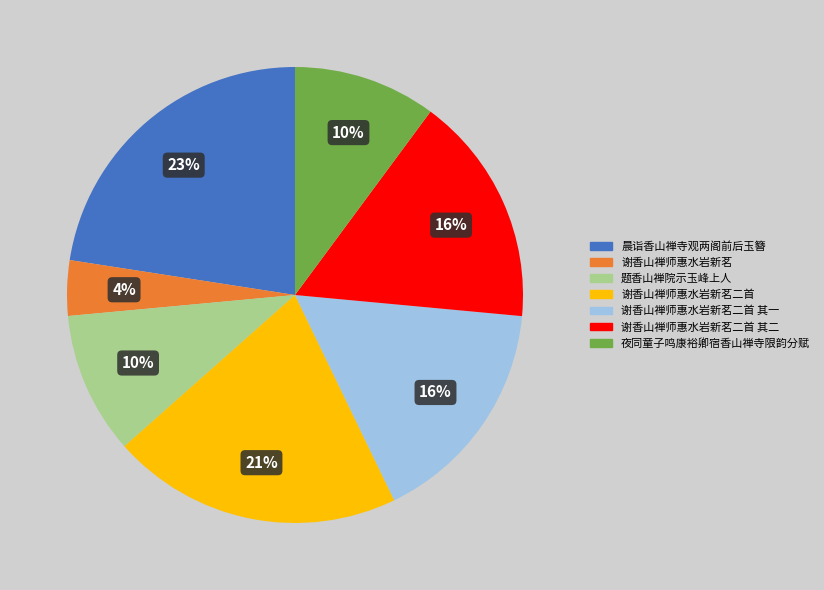

Does 谢香山禅师惠水岩新茗二首 represent more than half of the total?

No